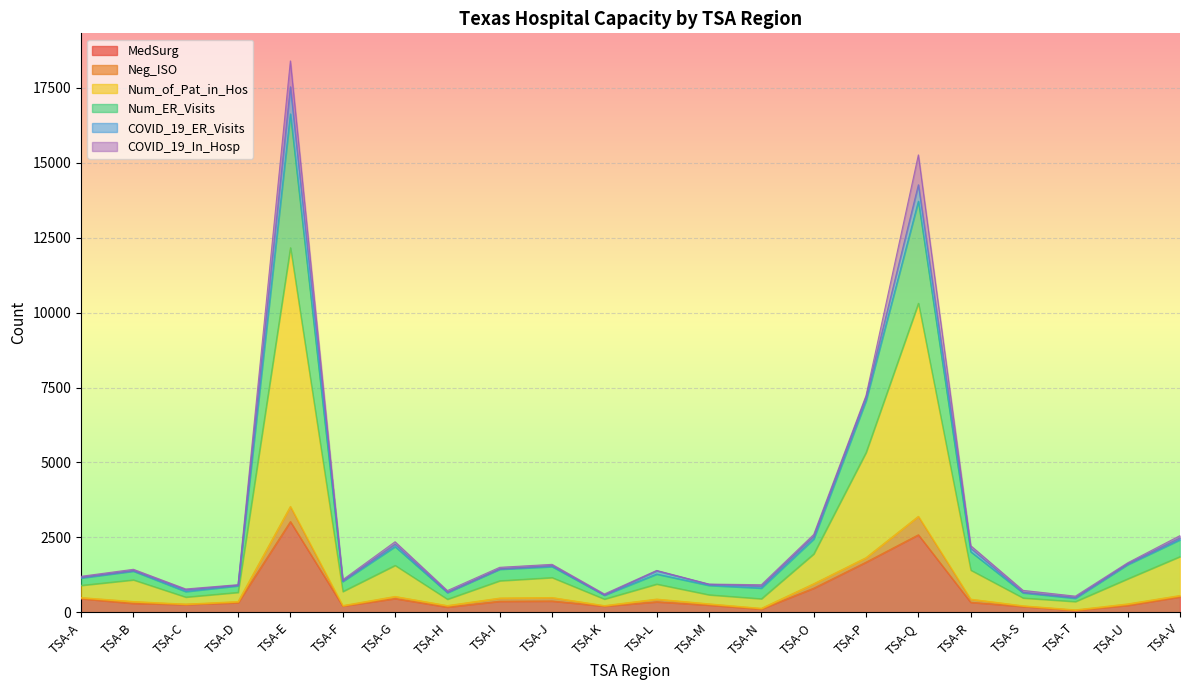

At which category is the sum across all series the highest?

TSA-E